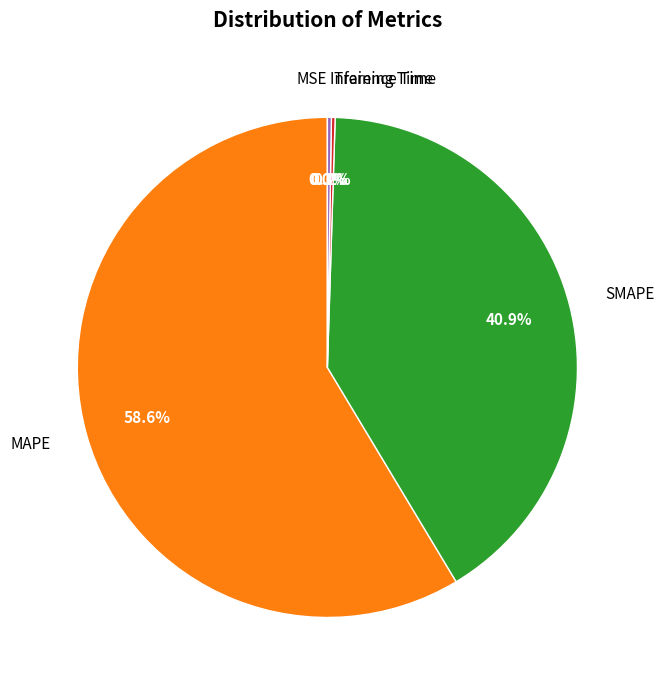

To the nearest percent, what is the average slice percentage?

20%